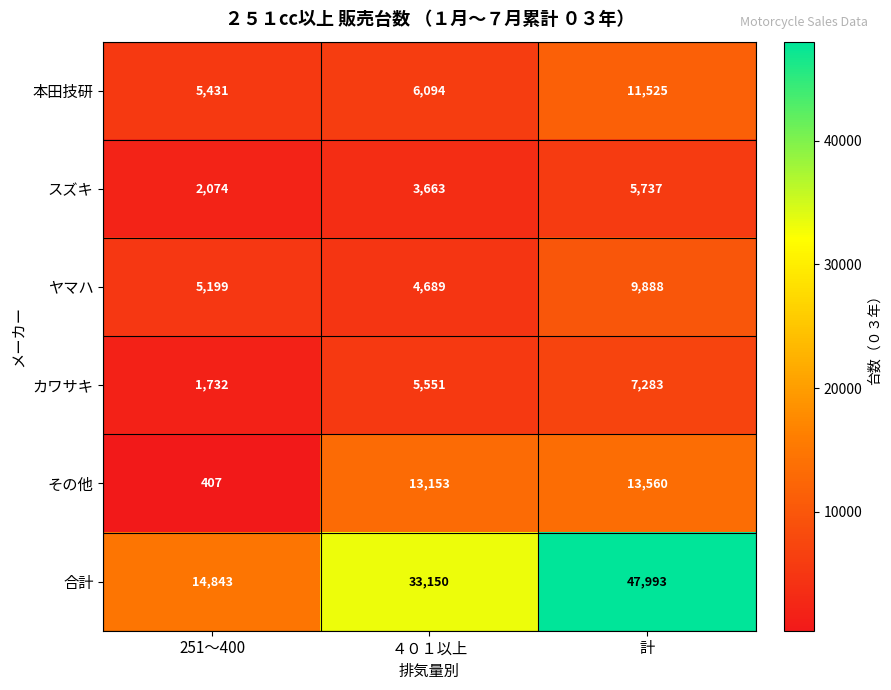

Reading left to right, list all the values displayed in this chart.

本田技研: 5431	6094	11525
スズキ: 2074	3663	5737
ヤマハ: 5199	4689	9888
カワサキ: 1732	5551	7283
その他: 407	13153	13560
合計: 14843	33150	47993